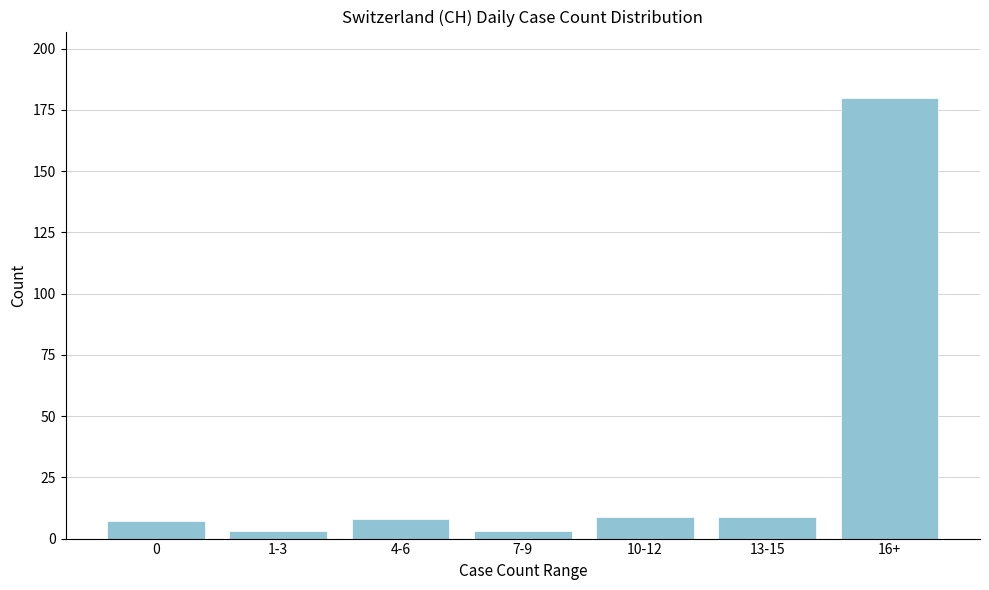

Reading left to right, extract all data points from this chart.

0=7	1-3=3	4-6=8	7-9=3	10-12=9	13-15=9	16+=180